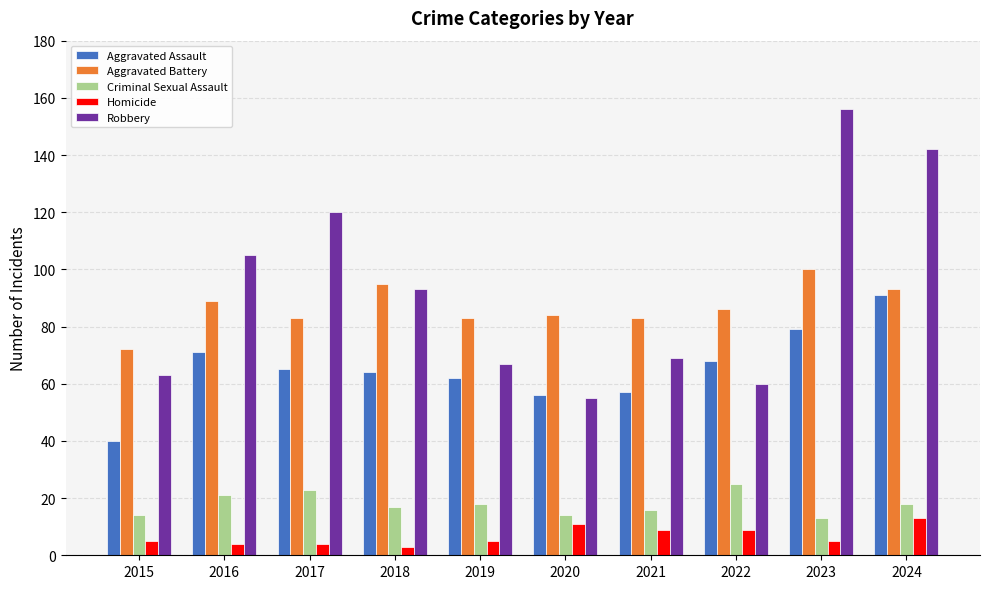

How many bars are there in total?

50